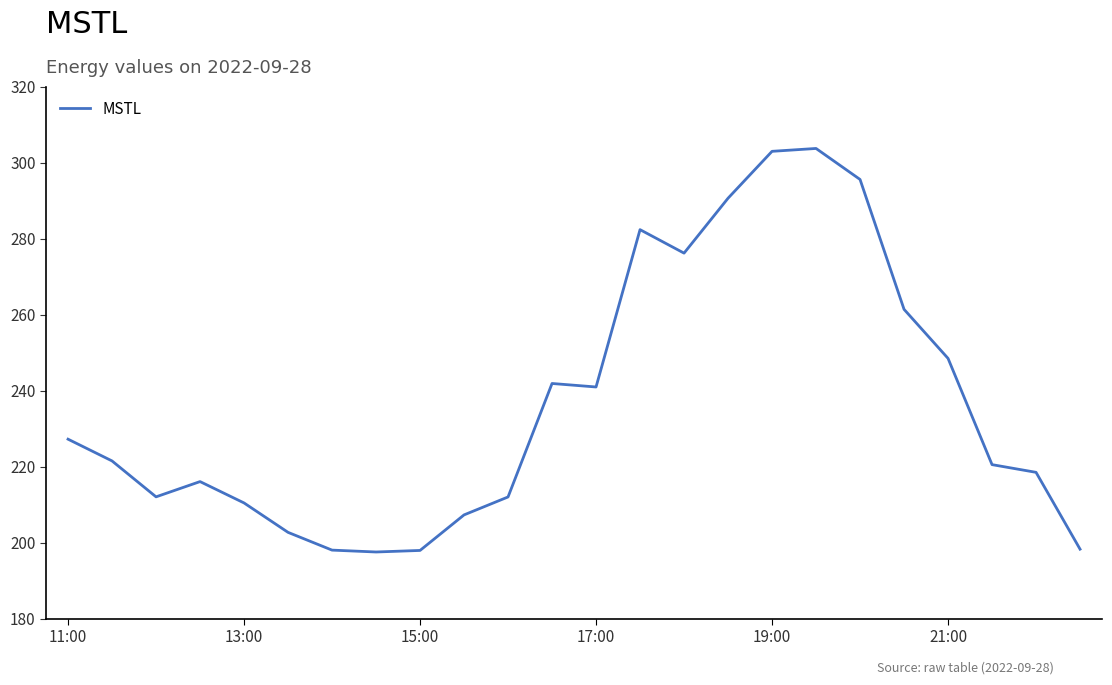

What is the smallest value displayed?

197.6